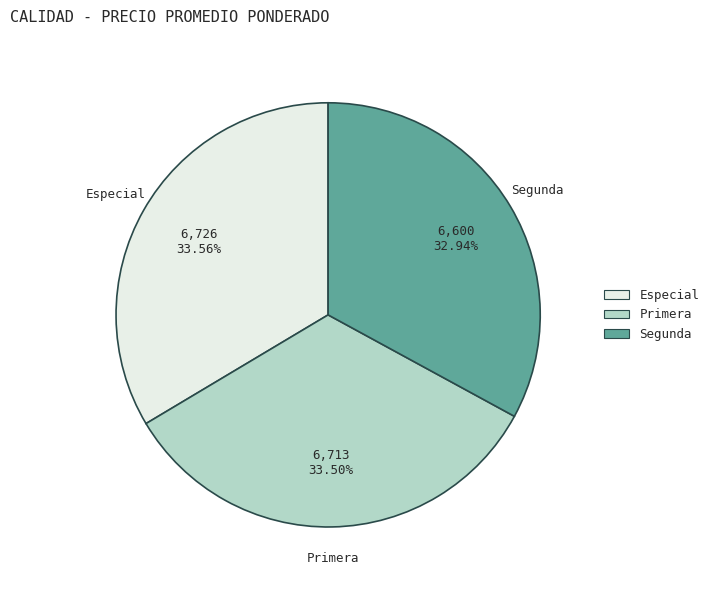

Which slice is the smallest?

Segunda